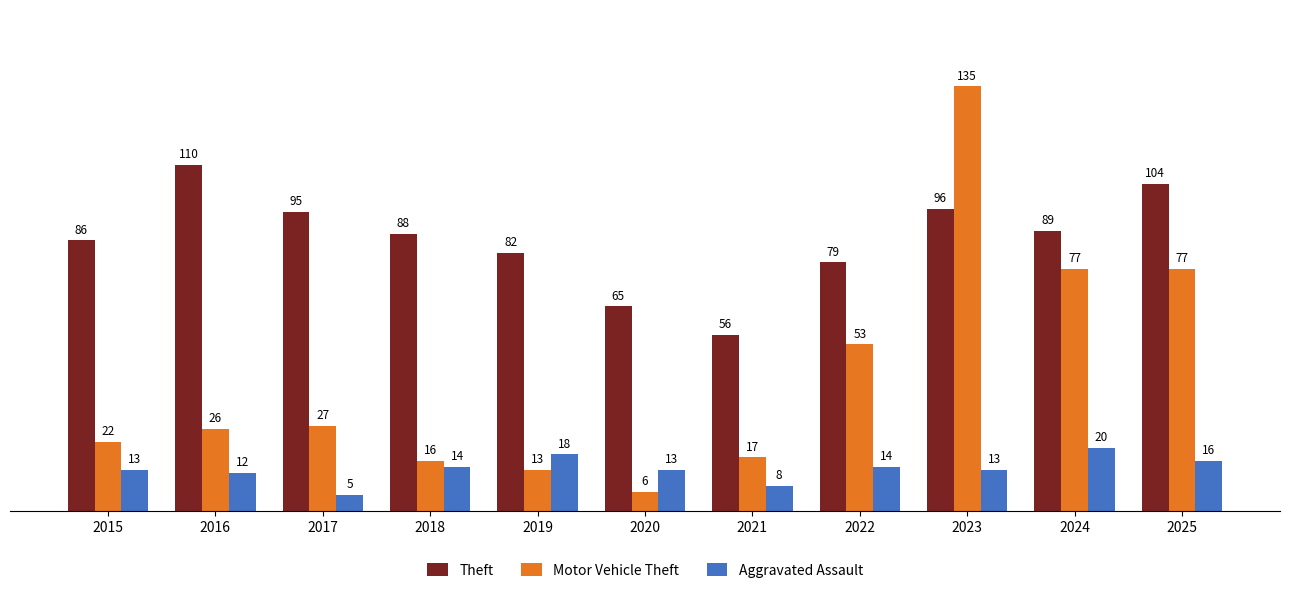

What are all the series names shown in the legend?

Theft, Motor Vehicle Theft, Aggravated Assault